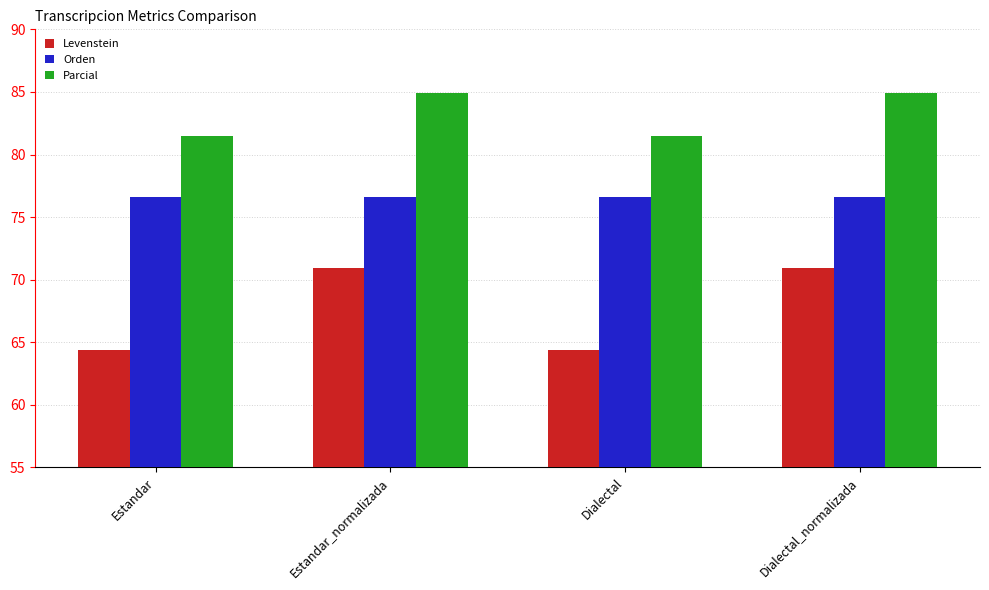

What is the label of the 4th bar from the right?

Estandar